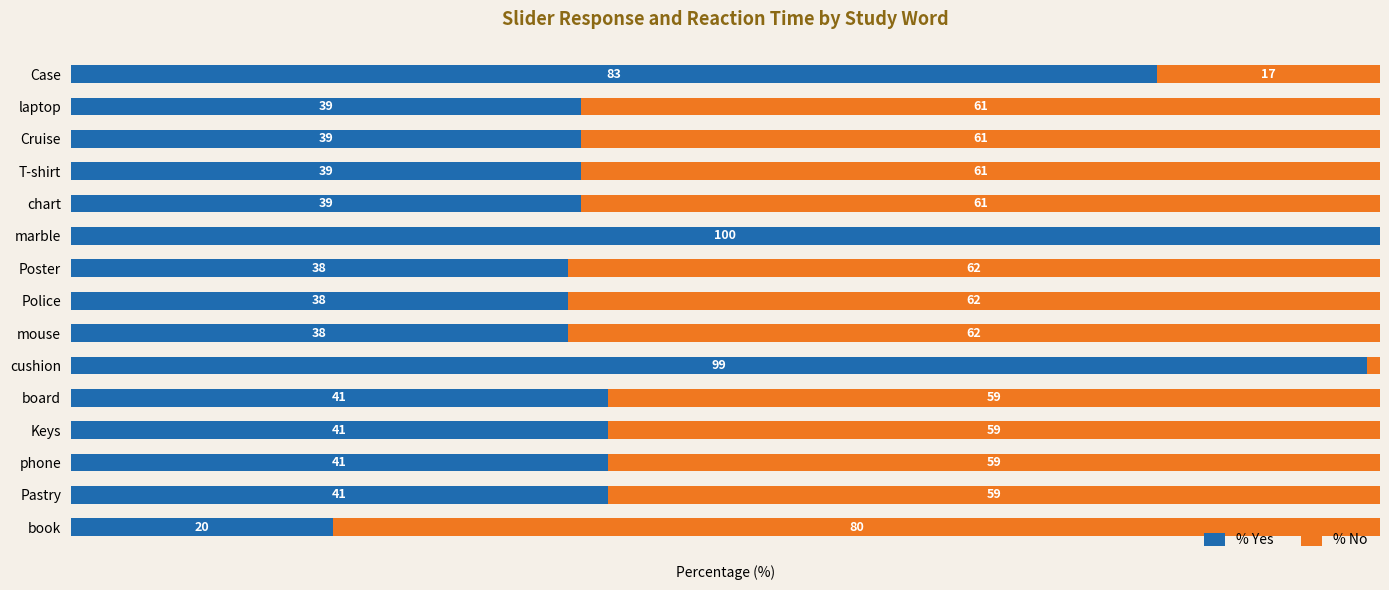

Which category has the highest value in the % Yes series?

marble